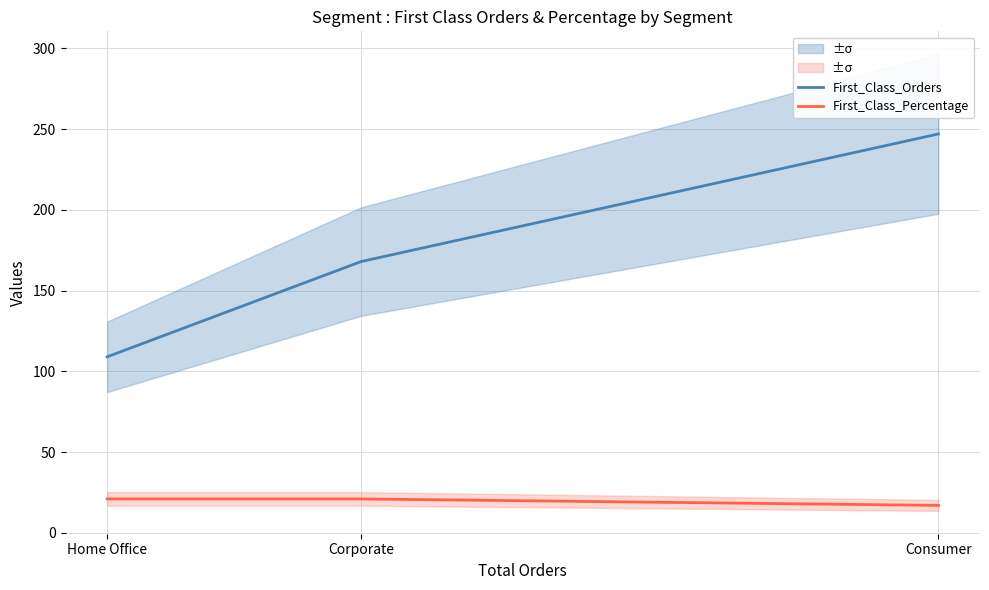

What is the sum of the First_Class_Percentage values at Consumer and Corporate?

38